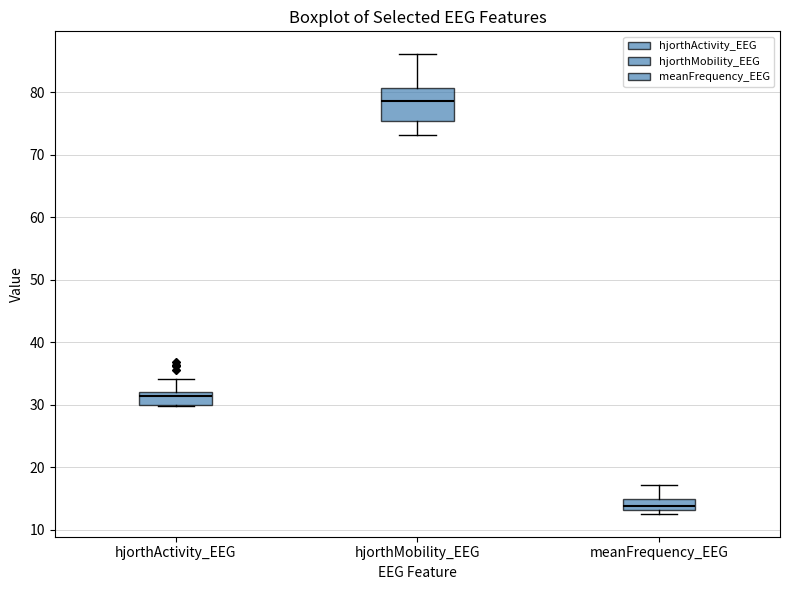

Which box is the tallest, from its lower edge to its upper edge?

hjorthMobility_EEG